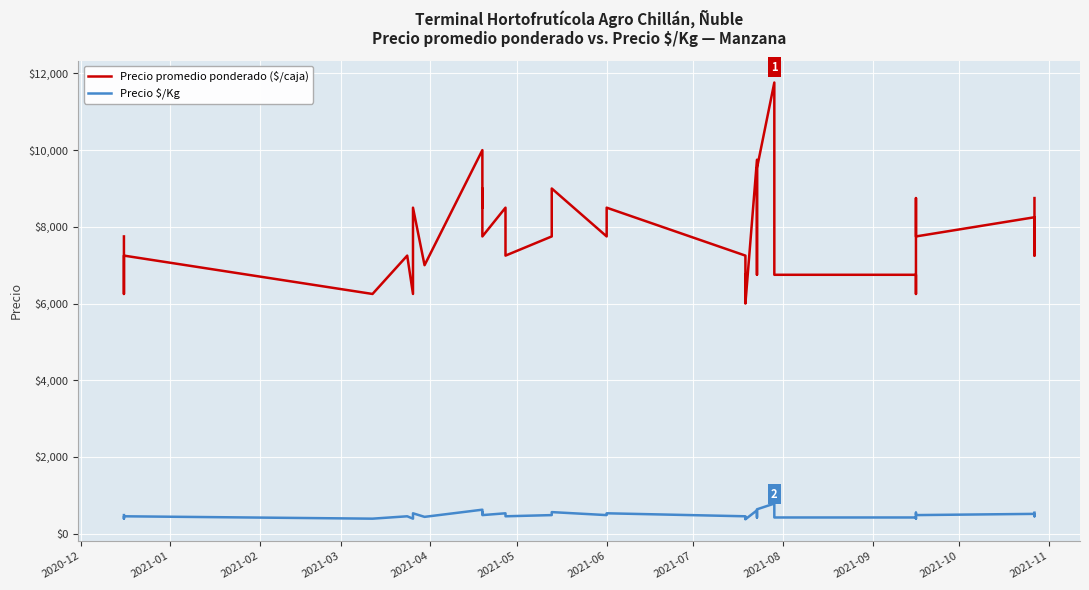

List the series in order of their peak value, highest first.

Precio promedio ponderado ($/caja), Precio $/Kg